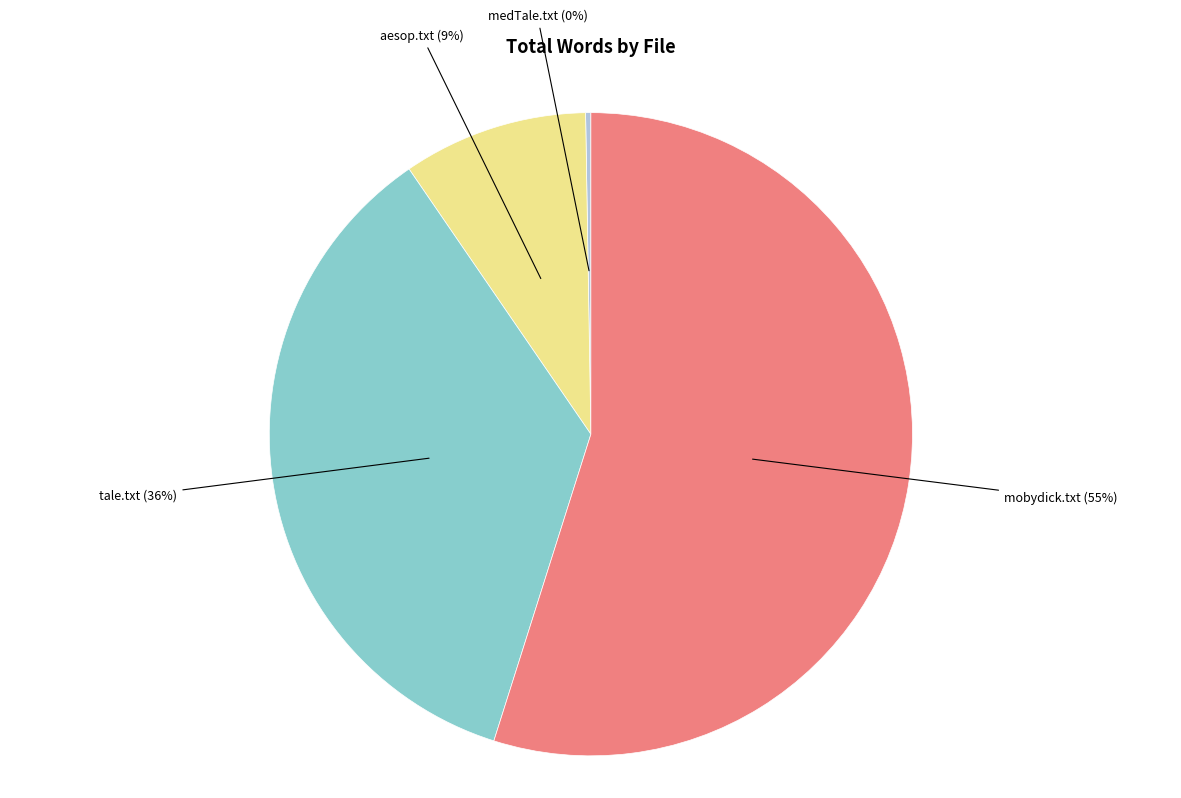

Is there a majority slice in this chart?

Yes